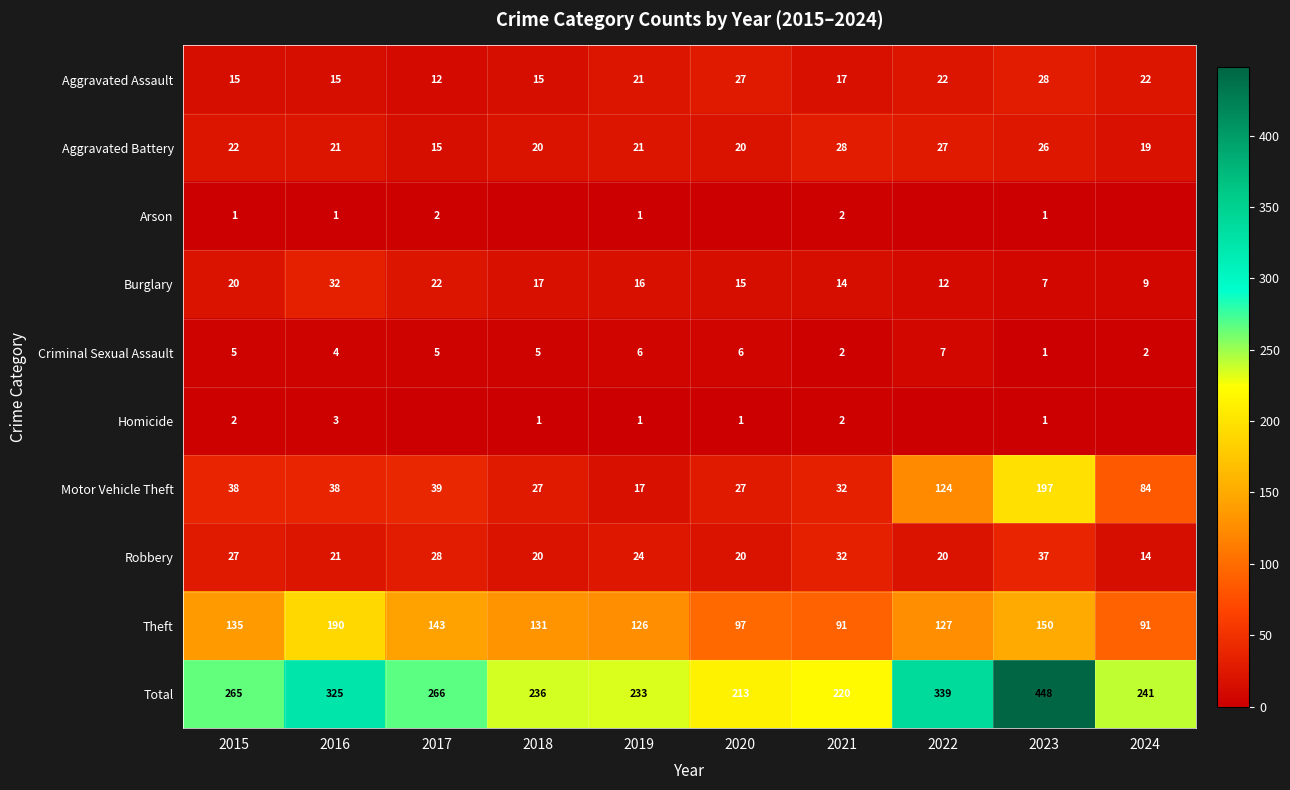

The Aggravated Assault series shows 22 at 2022. True or false?

True